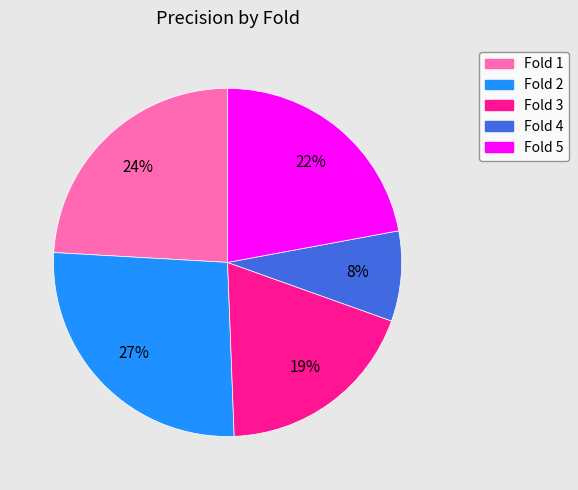

Between Fold 4 and Fold 5, which is larger?

Fold 5